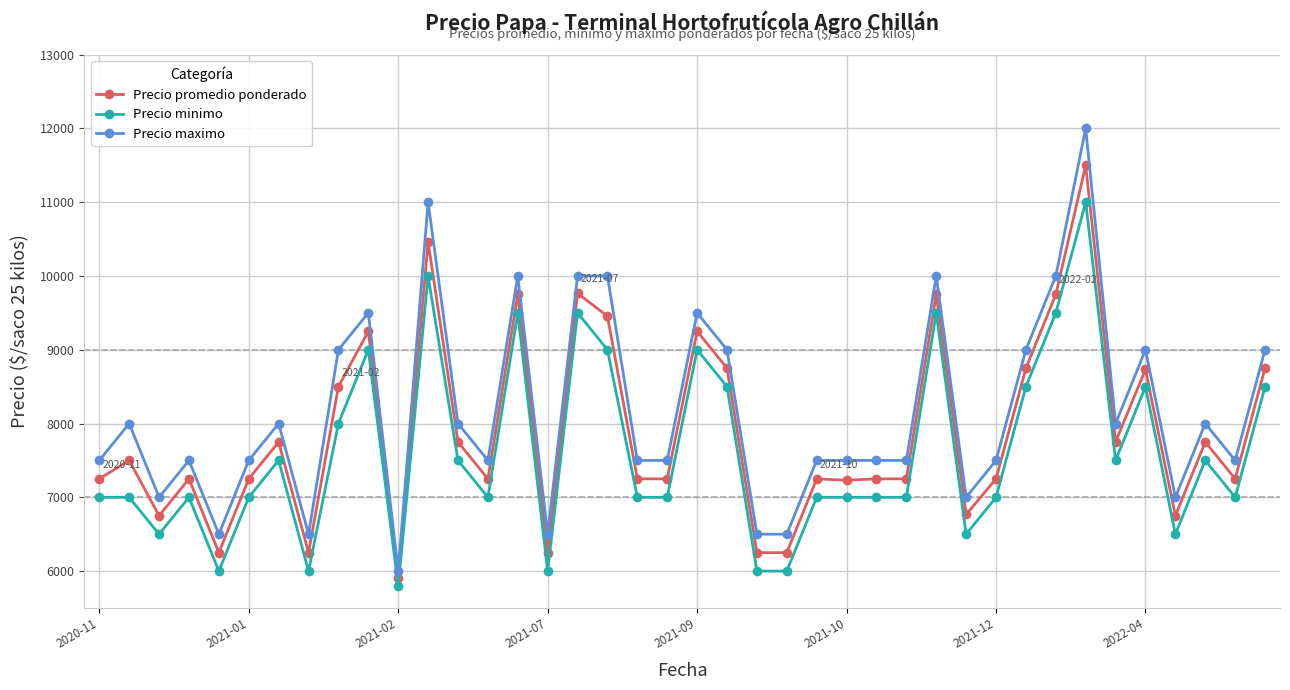

At how many categories does at least one series exceed 6848?

34